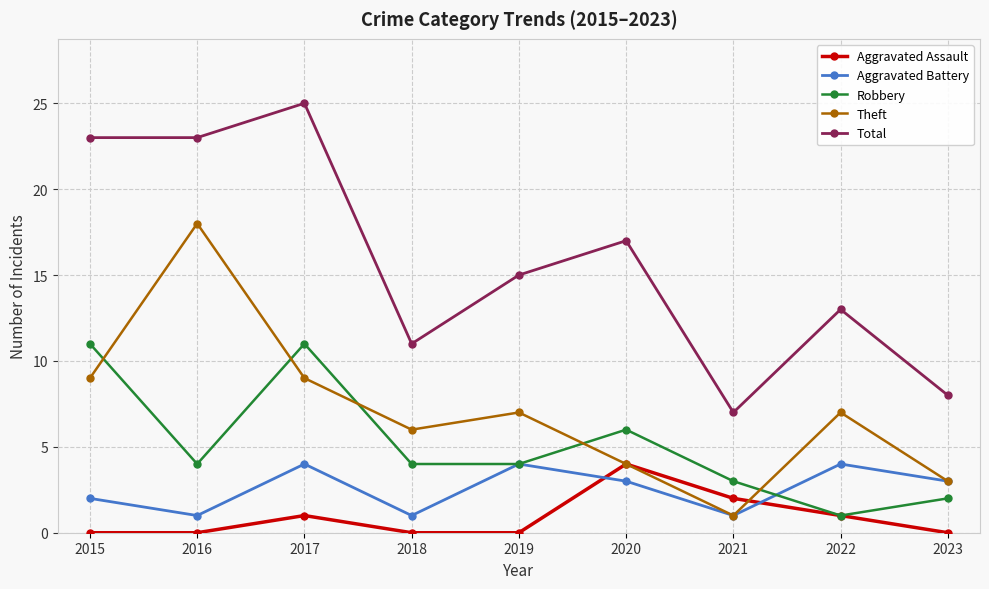

What is the value of the Robbery point at the 9th from the left?

2